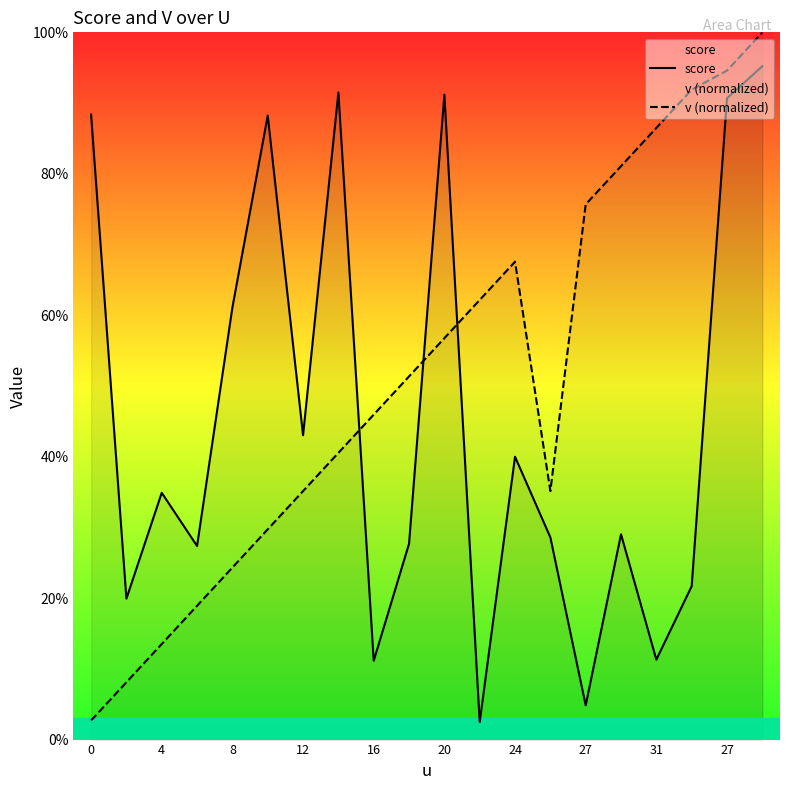

At which category is the sum across all series the highest?

19